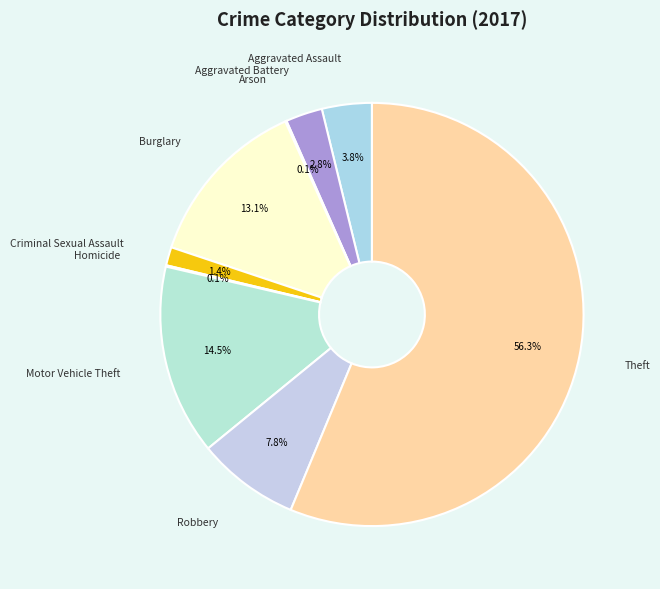

Combined, do Aggravated Battery and Criminal Sexual Assault account for over 50%?

No